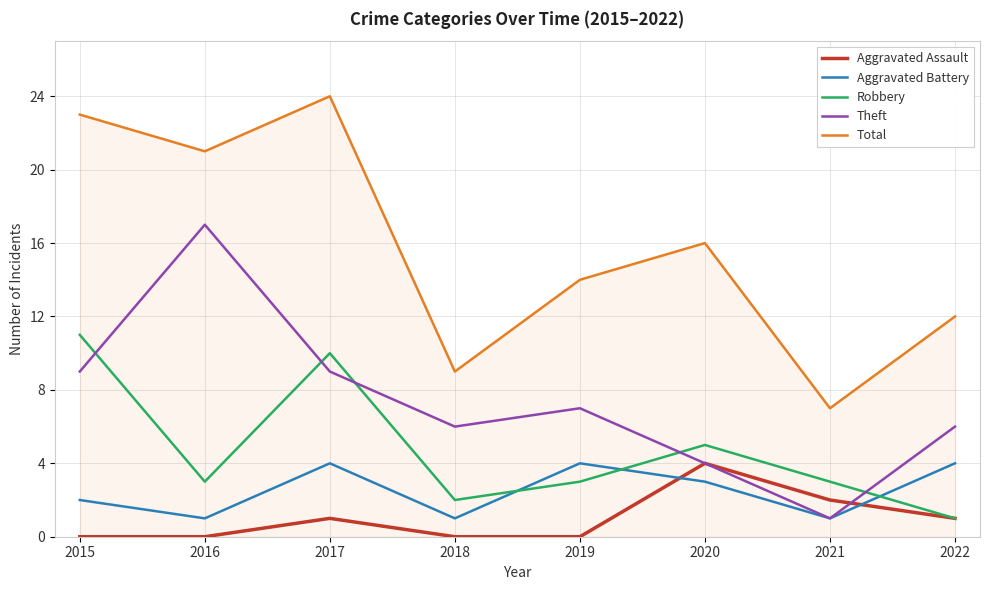

Which category has the highest value in the Total series?

2017